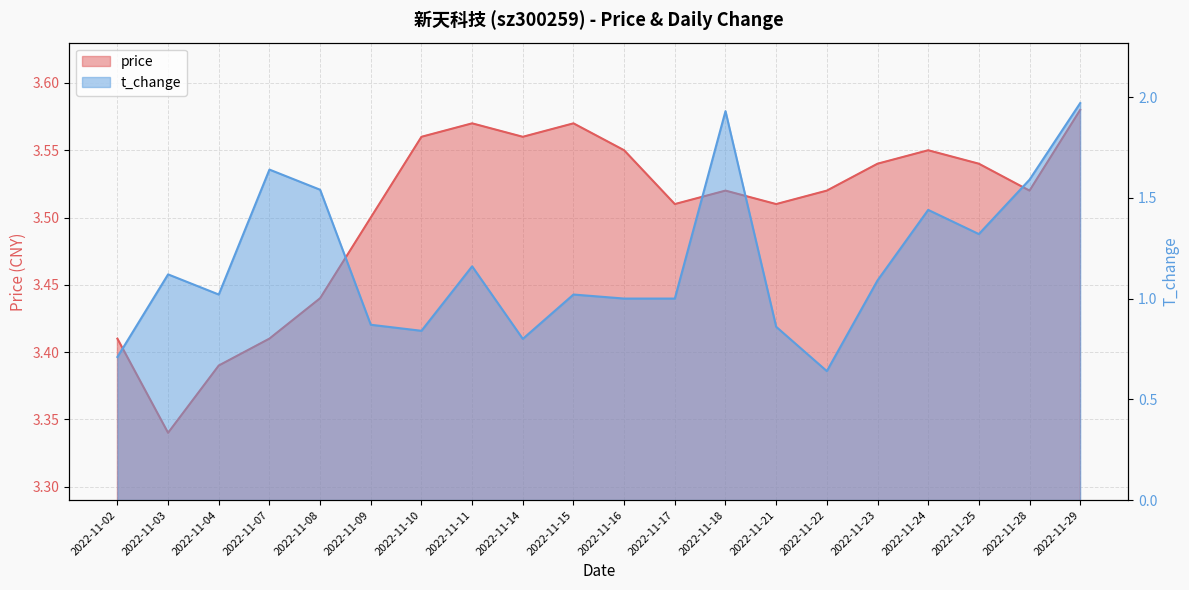

At how many categories does at least one series exceed 2?

20